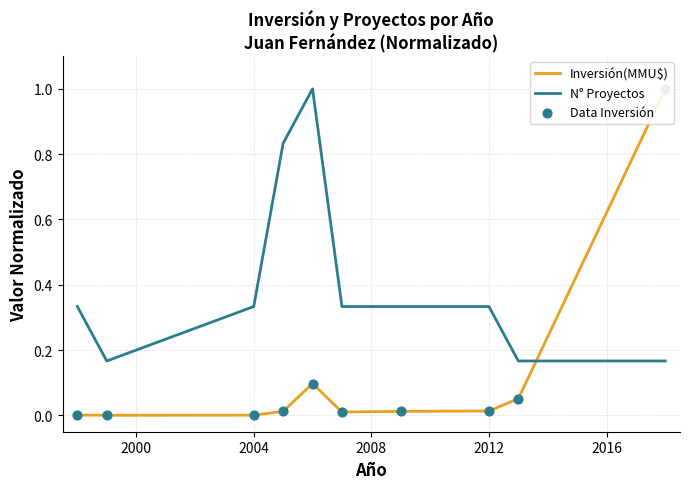

What are all the series names shown in the legend?

Inversión(MMU$), N° Proyectos, Data Inversión